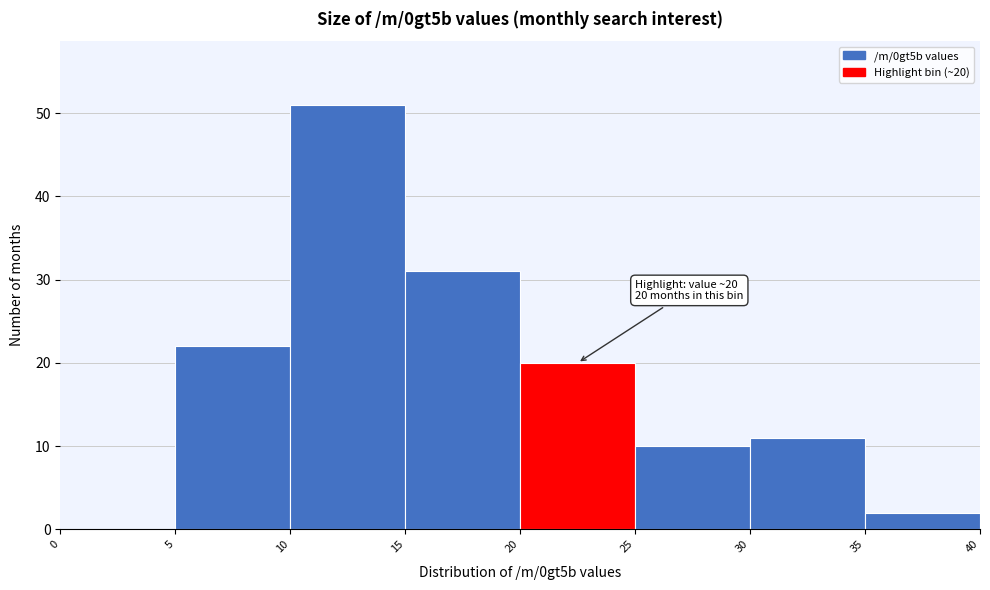

Which range on the x-axis has the tallest bar?

10 to 15